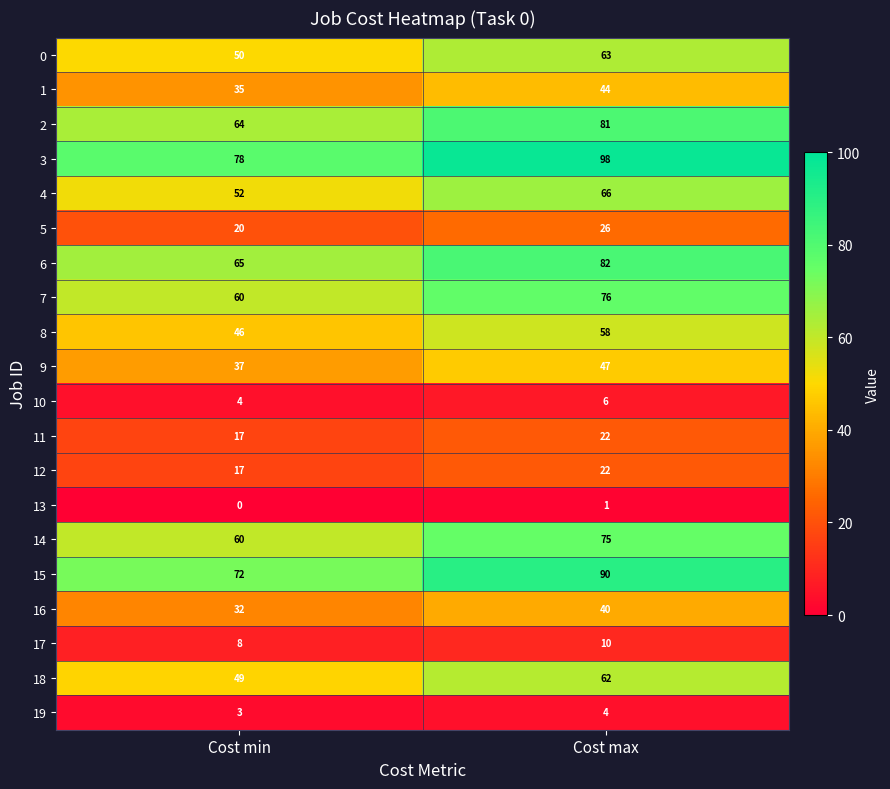

Which label corresponds to the smallest value in the chart?

Cost min